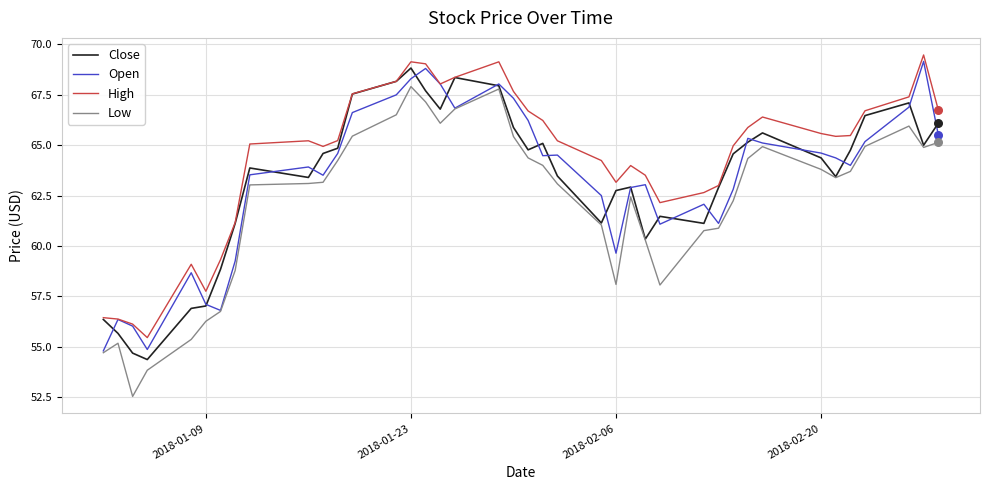

Which series has the largest range (max minus min)?

Low